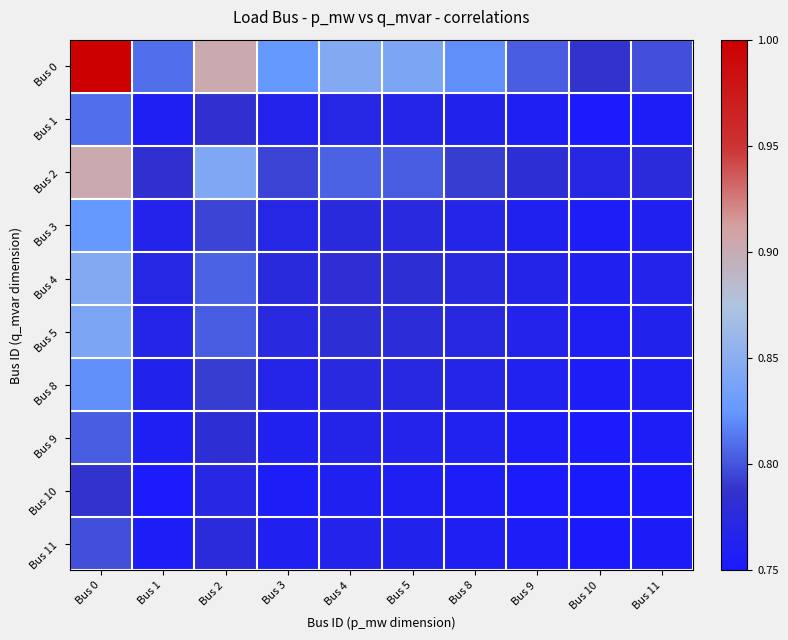

Reading left to right, extract all data points from this chart.

Bus 0: Bus 0=1.0	Bus 1=0.8	Bus 2=0.9	Bus 3=0.8	Bus 4=0.8	Bus 5=0.8	Bus 8=0.8	Bus 9=0.8	Bus 10=0.8	Bus 11=0.8
Bus 1: Bus 0=0.8	Bus 1=0.8	Bus 2=0.8	Bus 3=0.8	Bus 4=0.8	Bus 5=0.8	Bus 8=0.8	Bus 9=0.8	Bus 10=0.8	Bus 11=0.8
Bus 2: Bus 0=0.9	Bus 1=0.8	Bus 2=0.8	Bus 3=0.8	Bus 4=0.8	Bus 5=0.8	Bus 8=0.8	Bus 9=0.8	Bus 10=0.8	Bus 11=0.8
Bus 3: Bus 0=0.8	Bus 1=0.8	Bus 2=0.8	Bus 3=0.8	Bus 4=0.8	Bus 5=0.8	Bus 8=0.8	Bus 9=0.8	Bus 10=0.8	Bus 11=0.8
Bus 4: Bus 0=0.8	Bus 1=0.8	Bus 2=0.8	Bus 3=0.8	Bus 4=0.8	Bus 5=0.8	Bus 8=0.8	Bus 9=0.8	Bus 10=0.8	Bus 11=0.8
Bus 5: Bus 0=0.8	Bus 1=0.8	Bus 2=0.8	Bus 3=0.8	Bus 4=0.8	Bus 5=0.8	Bus 8=0.8	Bus 9=0.8	Bus 10=0.8	Bus 11=0.8
Bus 8: Bus 0=0.8	Bus 1=0.8	Bus 2=0.8	Bus 3=0.8	Bus 4=0.8	Bus 5=0.8	Bus 8=0.8	Bus 9=0.8	Bus 10=0.8	Bus 11=0.8
Bus 9: Bus 0=0.8	Bus 1=0.8	Bus 2=0.8	Bus 3=0.8	Bus 4=0.8	Bus 5=0.8	Bus 8=0.8	Bus 9=0.8	Bus 10=0.8	Bus 11=0.8
Bus 10: Bus 0=0.8	Bus 1=0.8	Bus 2=0.8	Bus 3=0.8	Bus 4=0.8	Bus 5=0.8	Bus 8=0.8	Bus 9=0.8	Bus 10=0.8	Bus 11=0.8
Bus 11: Bus 0=0.8	Bus 1=0.8	Bus 2=0.8	Bus 3=0.8	Bus 4=0.8	Bus 5=0.8	Bus 8=0.8	Bus 9=0.8	Bus 10=0.8	Bus 11=0.8